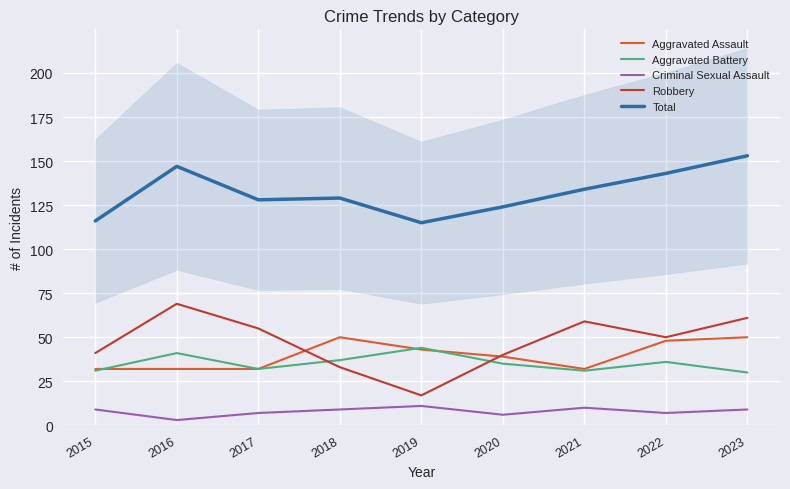

Reading left to right, extract all data points from this chart.

Aggravated Assault: 32	32	32	50	43	39	32	48	50
Aggravated Battery: 31	41	32	37	44	35	31	36	30
Criminal Sexual Assault: 9	3	7	9	11	6	10	7	9
Robbery: 41	69	55	33	17	40	59	50	61
Total: 116	147	128	129	115	124	134	143	153